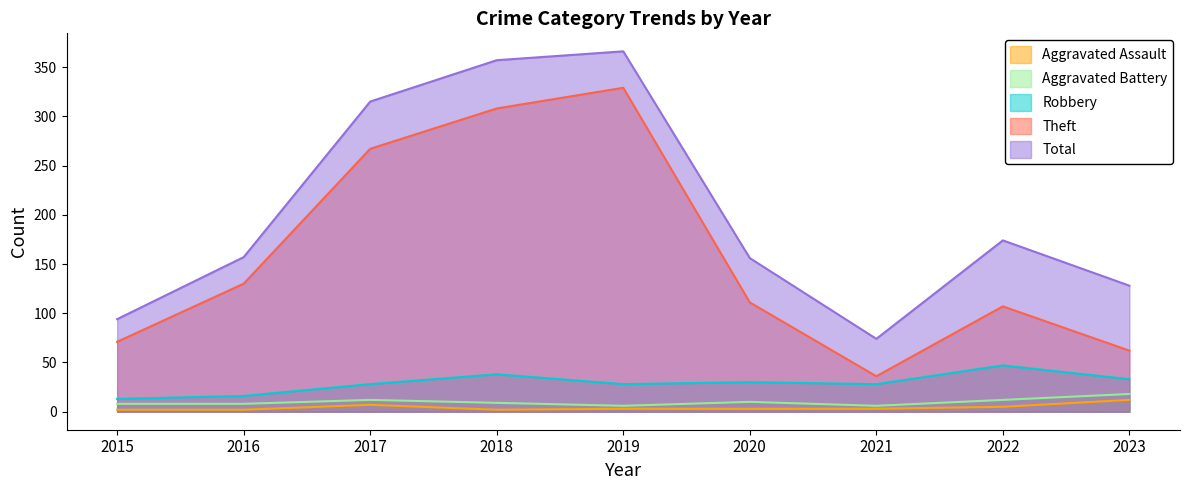

At which category does Robbery reach its first local valley?

2019